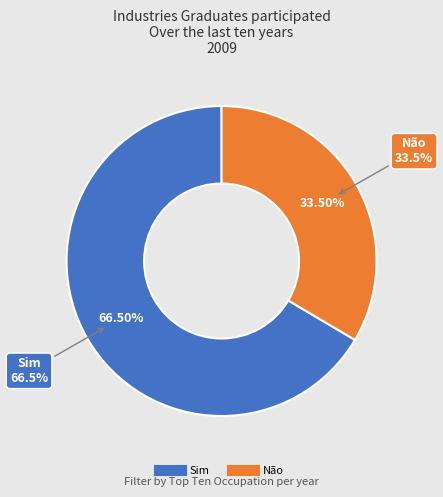

Is there a majority slice in this chart?

Yes